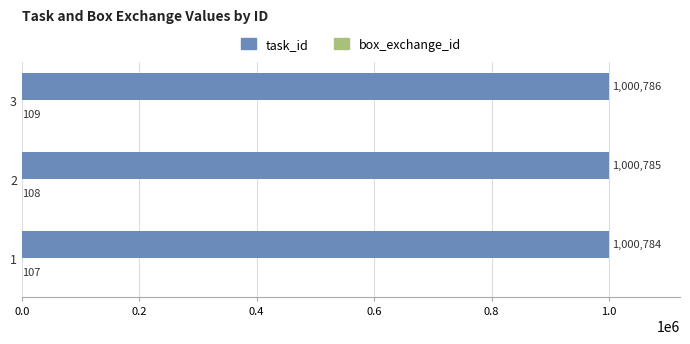

What is the maximum value shown in the chart?

1000786